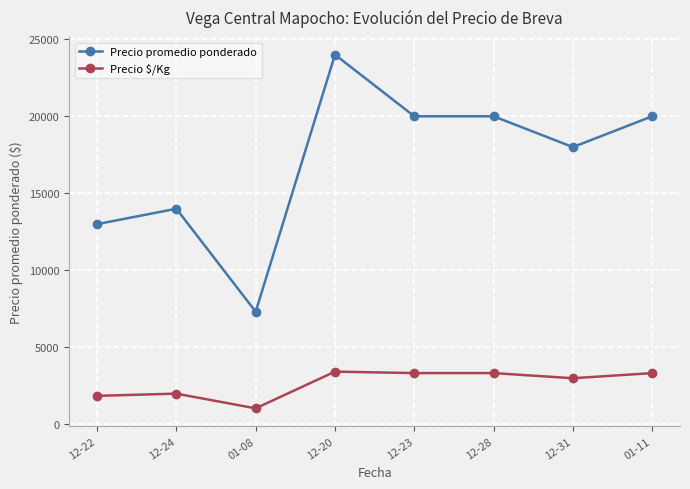

What is the sum of all Precio $/Kg values?

21331.0